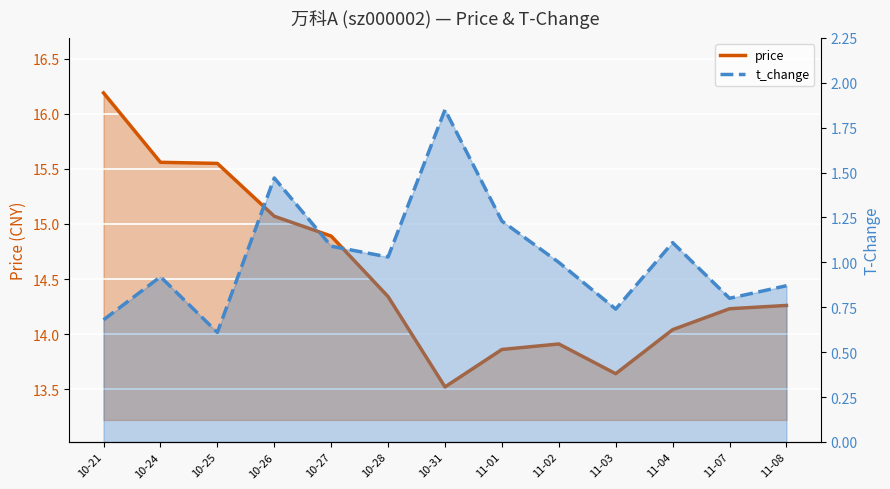

What is the label of the 3rd point from the right?

11-04